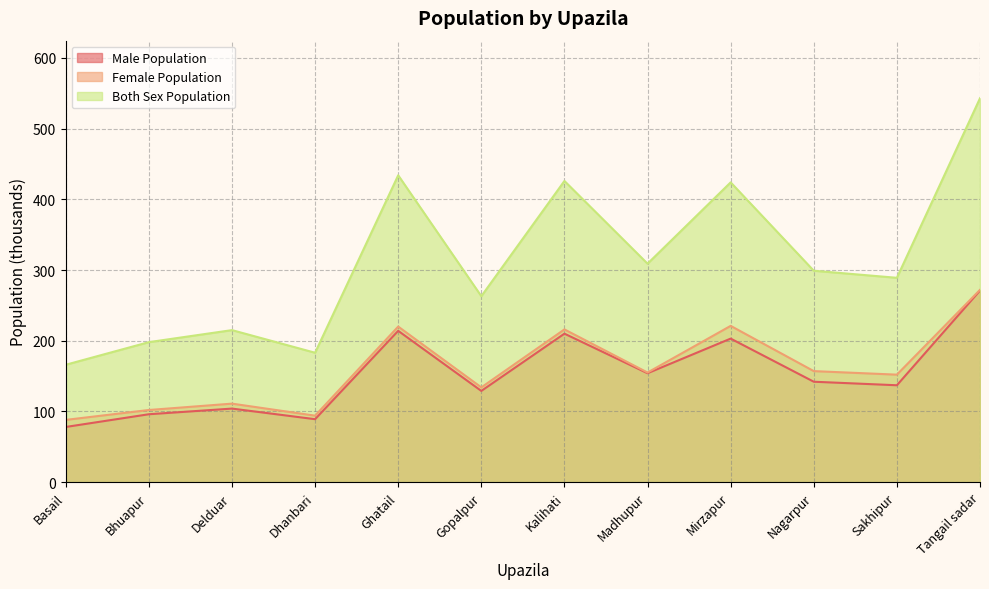

True or false: Female Population and Male Population cross at least once.

False